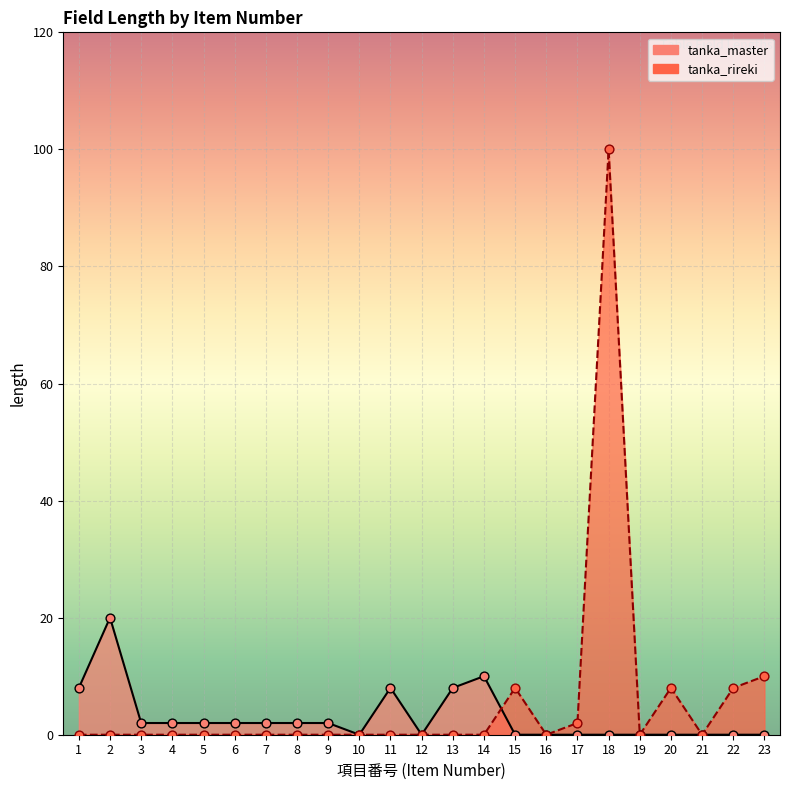

Which series reaches the maximum Y coordinate?

tanka_rireki